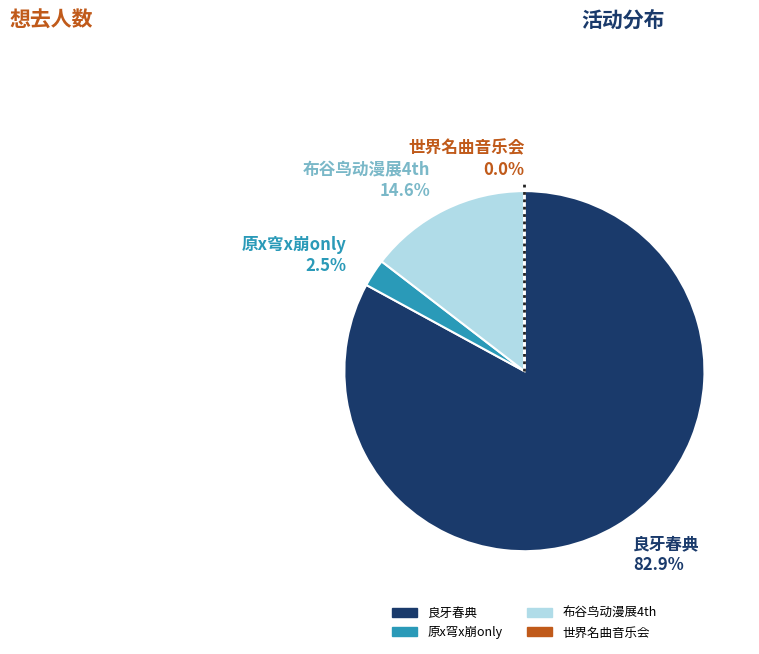

Does any single category account for the majority?

Yes